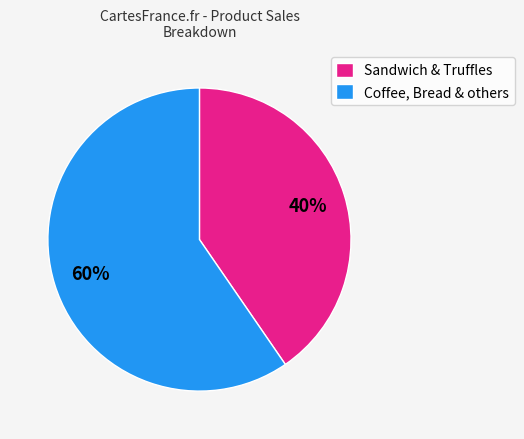

Count the number of slices in the pie.

2